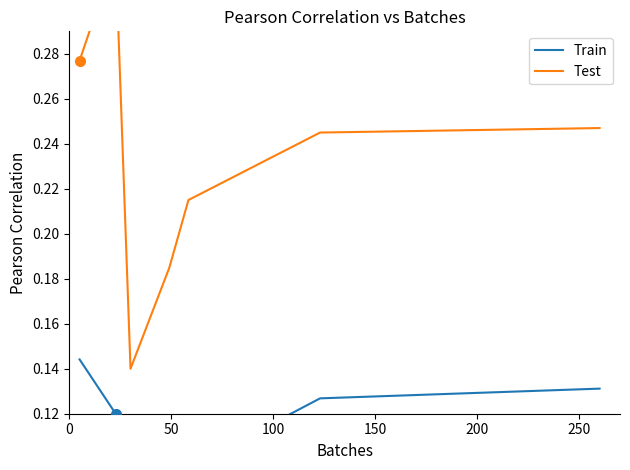

What is the difference between the second highest and second lowest values in the Train series?

0.1